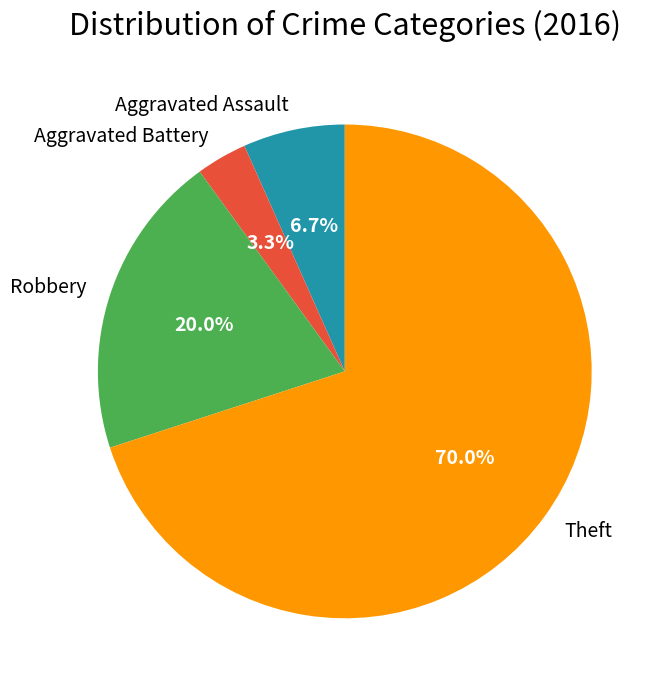

Is Theft the majority of the pie?

Yes